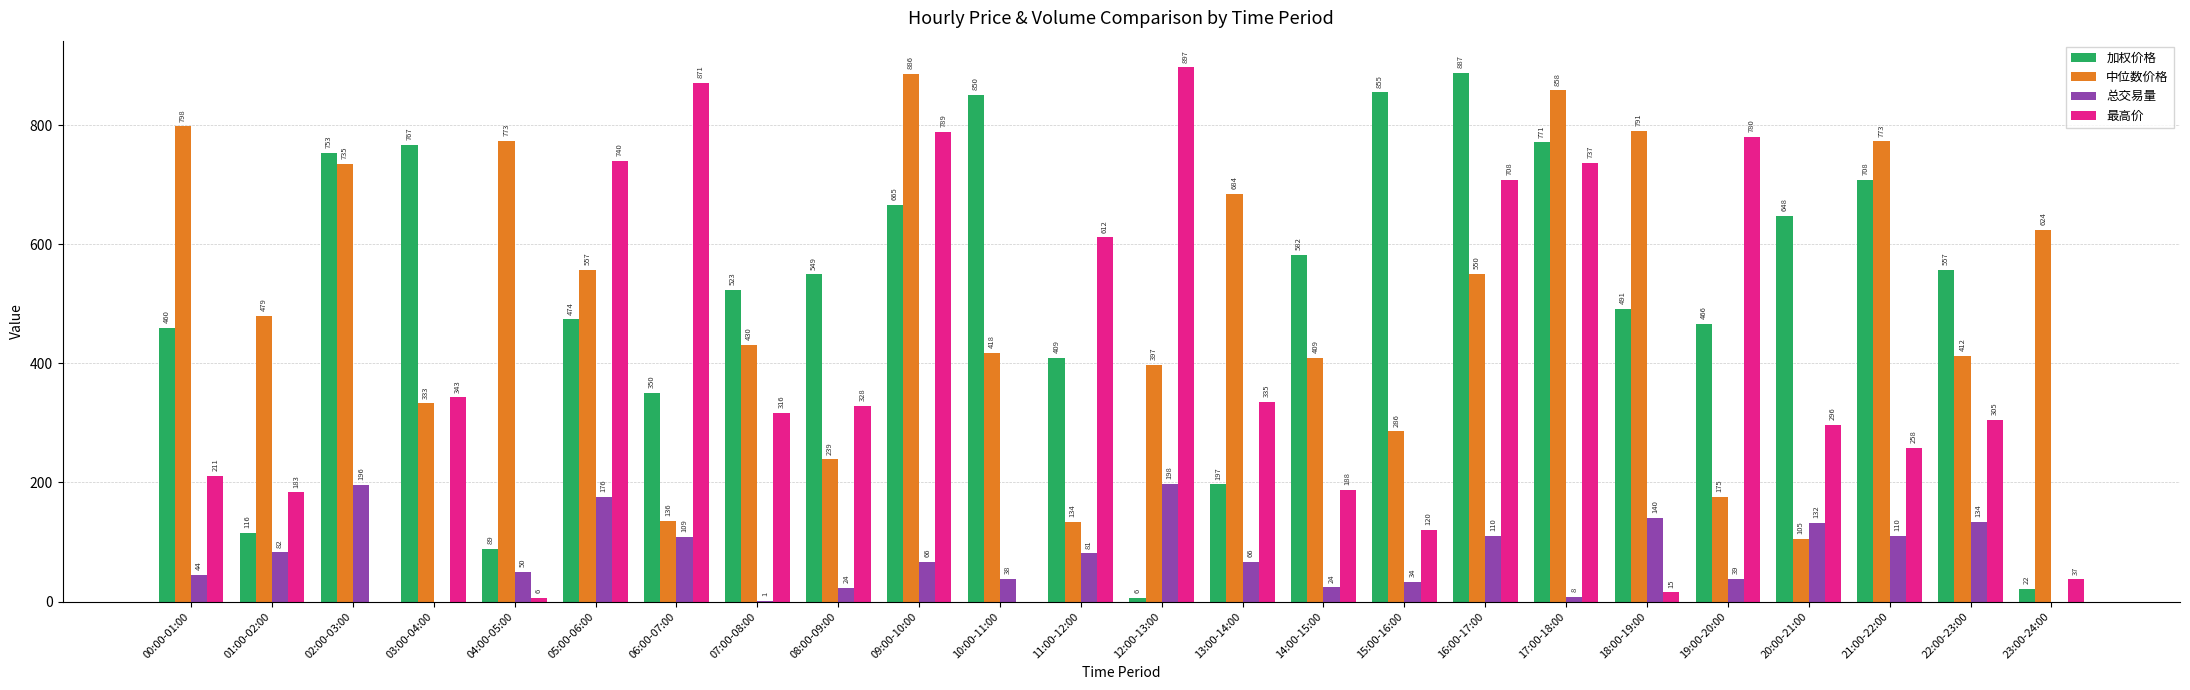

How many groups of bars are there?

24